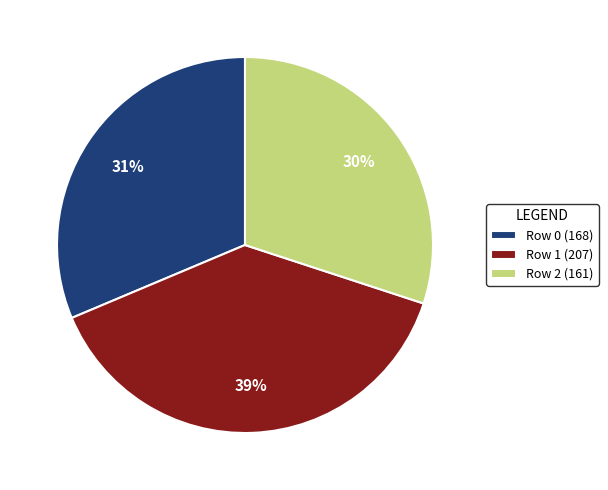

To the nearest percent, what is the difference between the Row 1 (207) and Row 2 (161) slice percentages?

9%